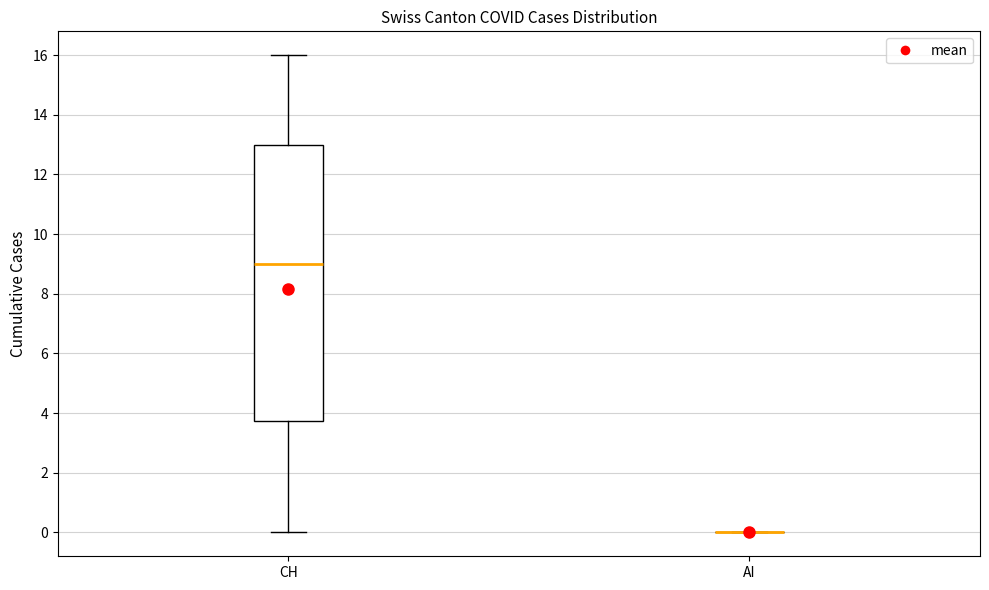

Comparing the boxes themselves (not the whiskers), which one is the tallest?

CH